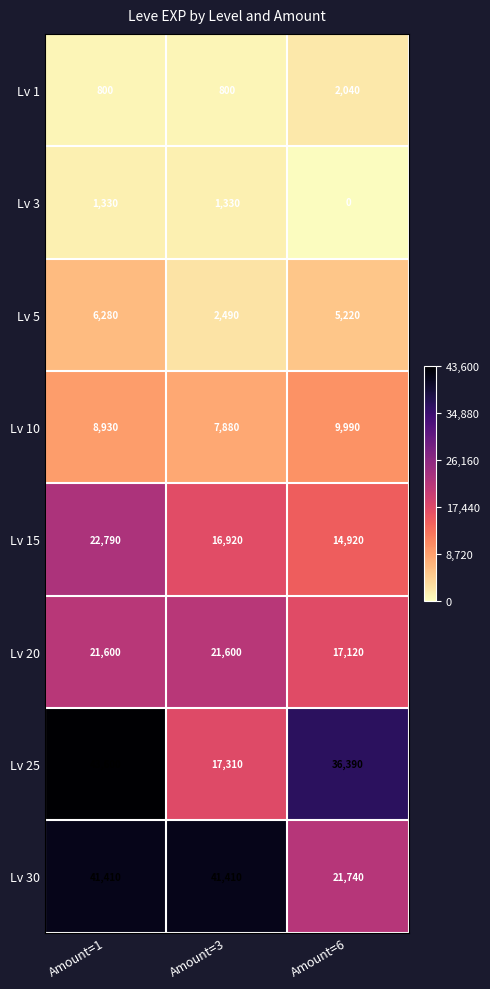

Which series changed the most between Amount=3 and Amount=6?

Lv 30